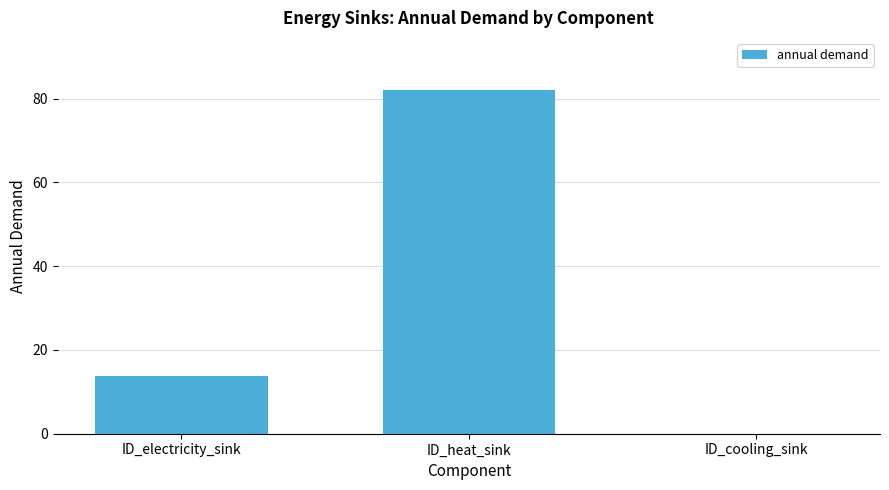

Are the bars grouped side by side (vs. stacked)?

No